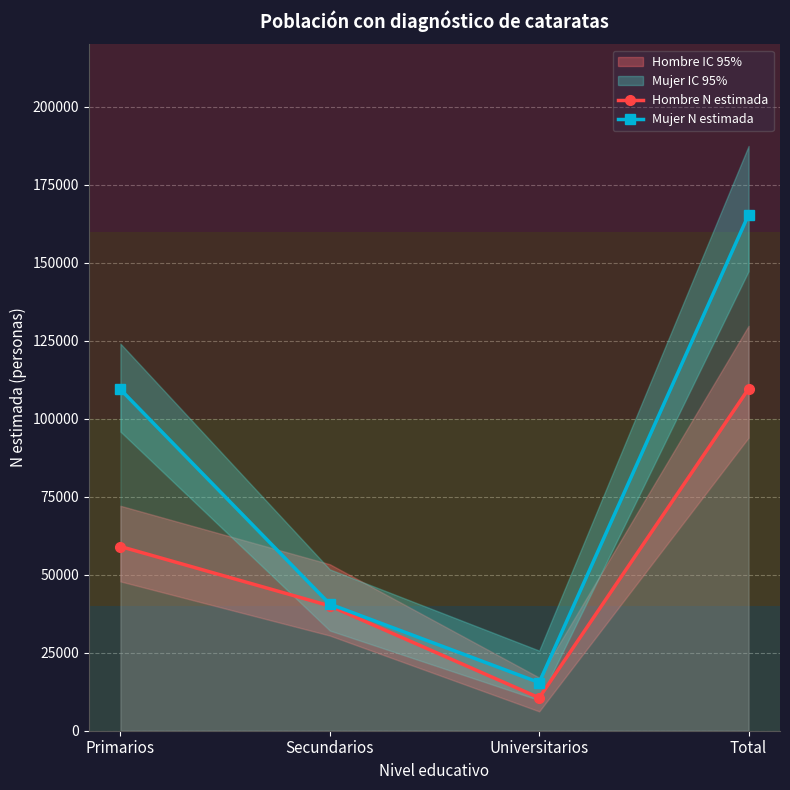

Count the Hombre N estimada values in the range 40020 to 109619.

3